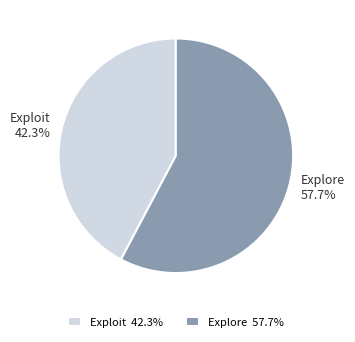

What percentage is the Explore slice, to the nearest percent?

58%